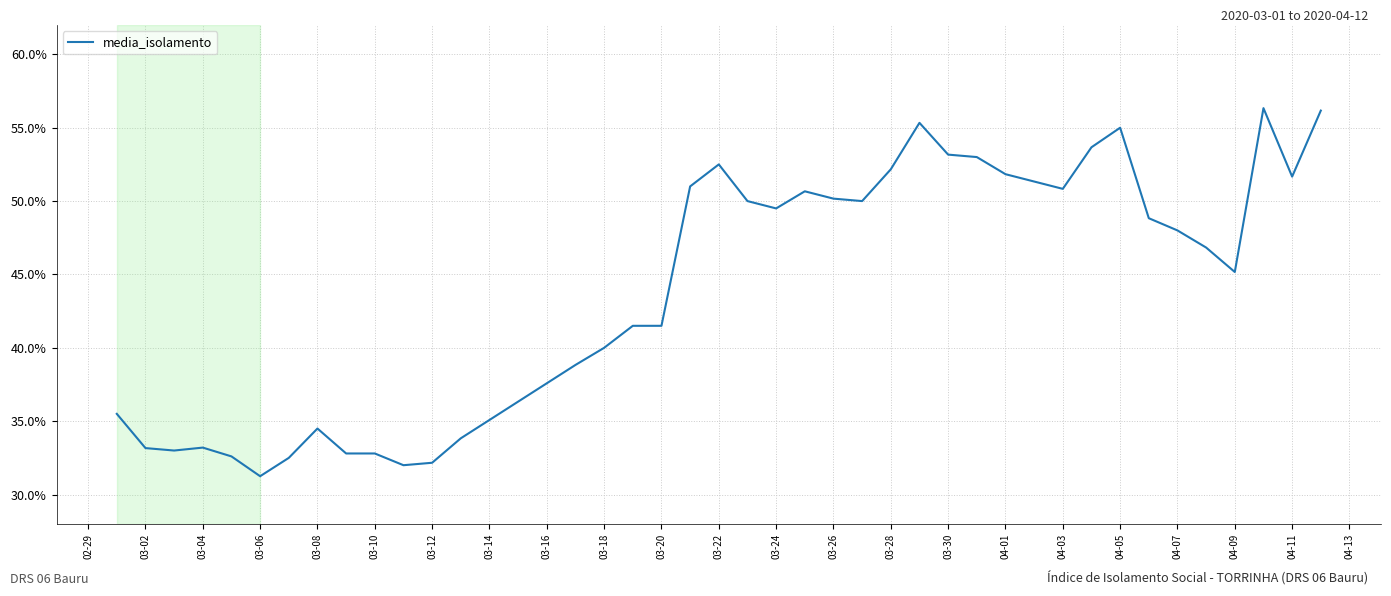

What is the maximum value shown in the chart?

56.3